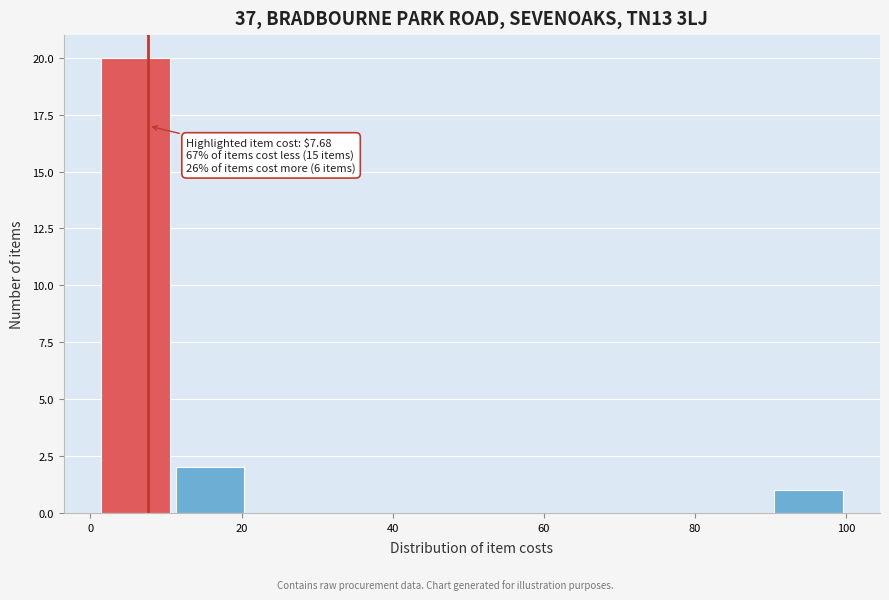

Which range on the x-axis has the tallest bar?

0 to 10